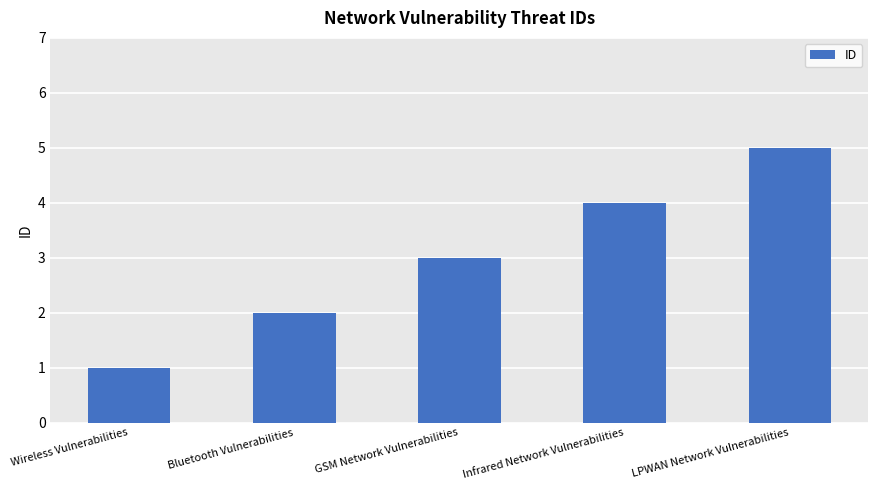

What is the difference between the maximum and minimum values?

4